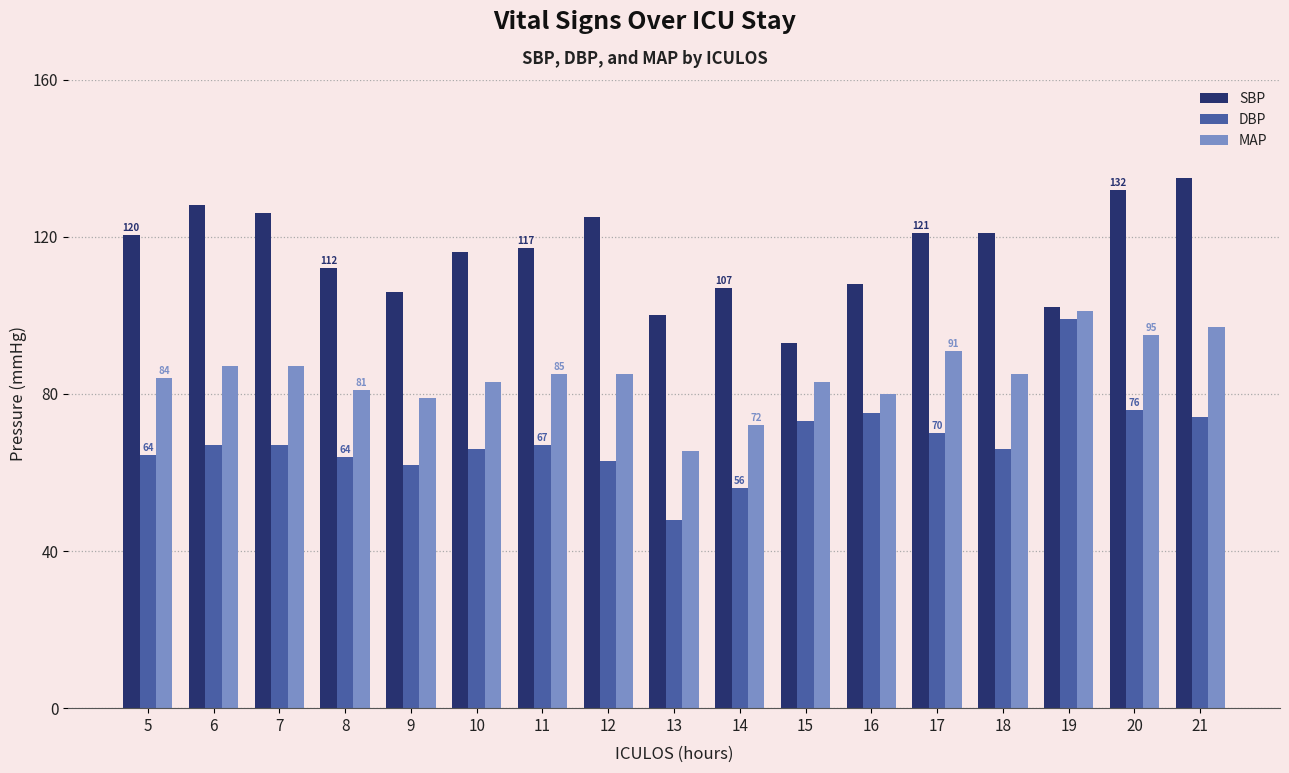

What are all the series names shown in the legend?

SBP, DBP, MAP